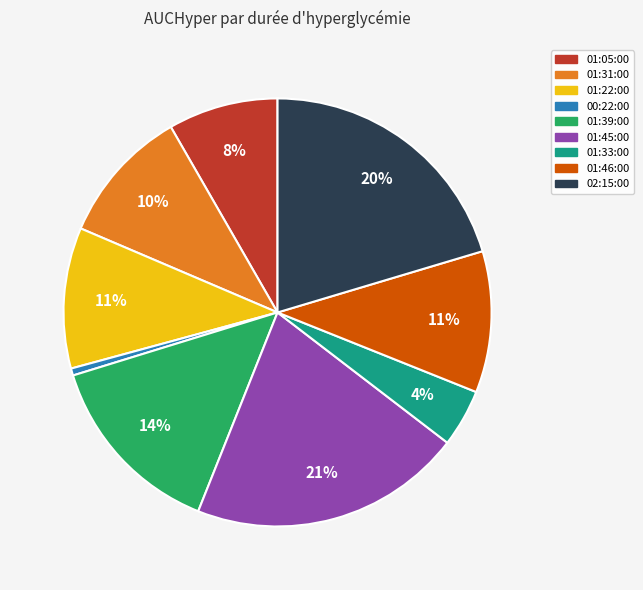

To the nearest percent, what is the difference between the largest and smallest slice percentages?

20%